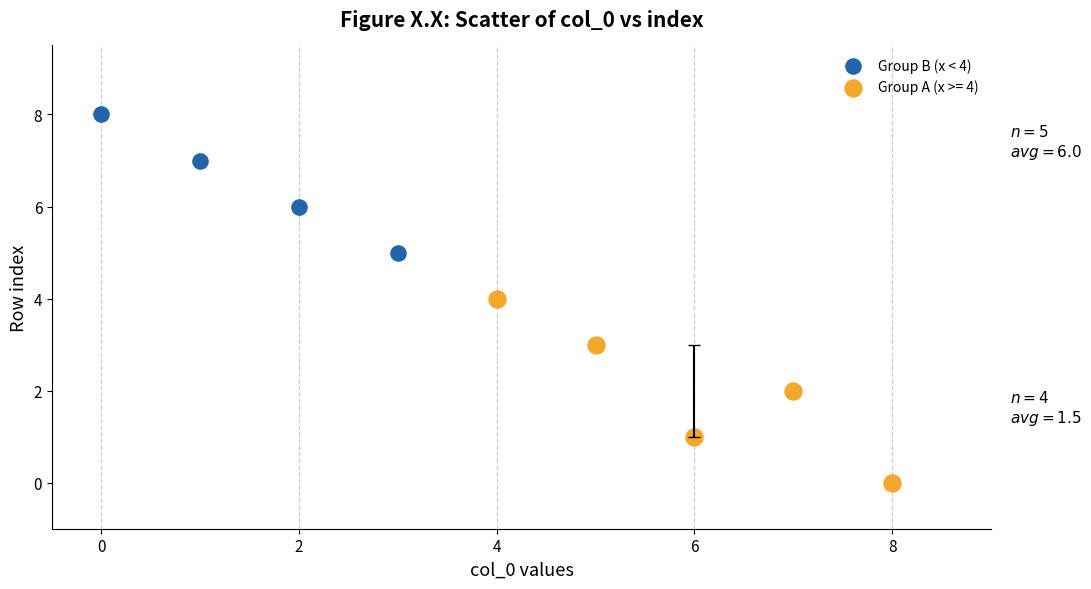

Which series contains the highest Y value?

Group B (x < 4)